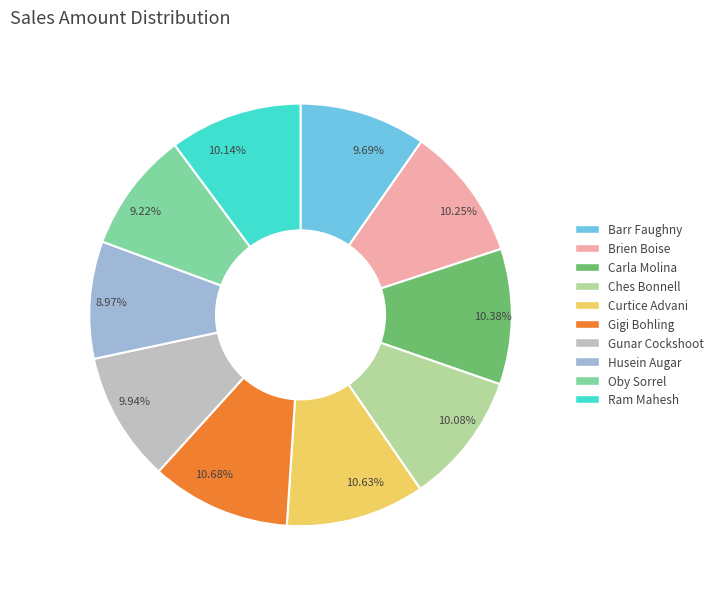

Approximately how many times larger is the value at Brien Boise compared to Barr Faughny?

1.1